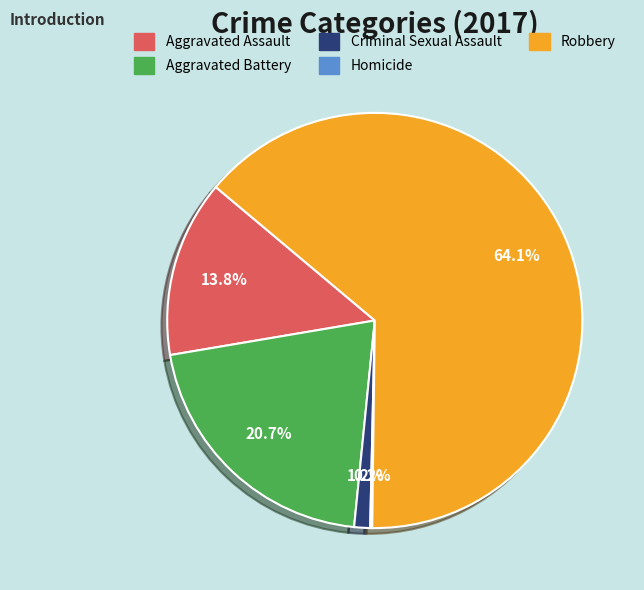

Which category accounts for the majority?

Robbery